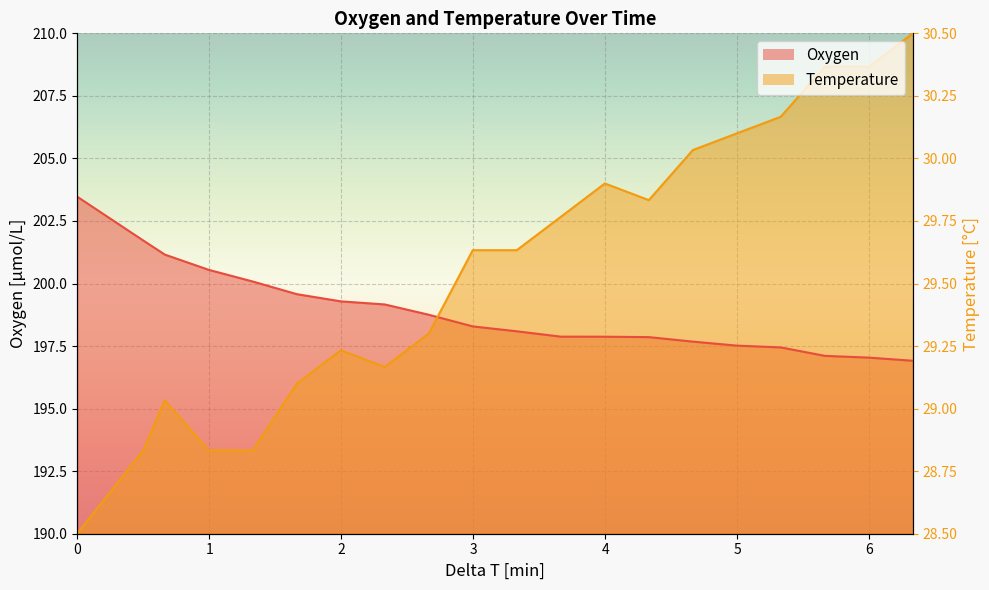

How many intersections are there between Oxygen and Temperature?

1